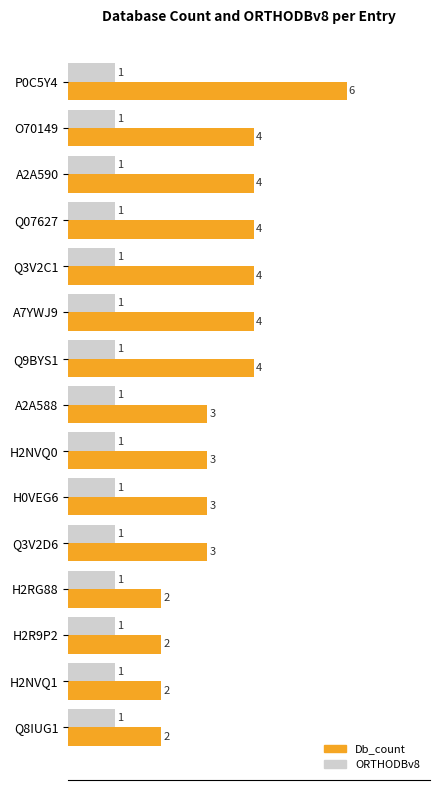

What is the sum of all Db_count values?

50